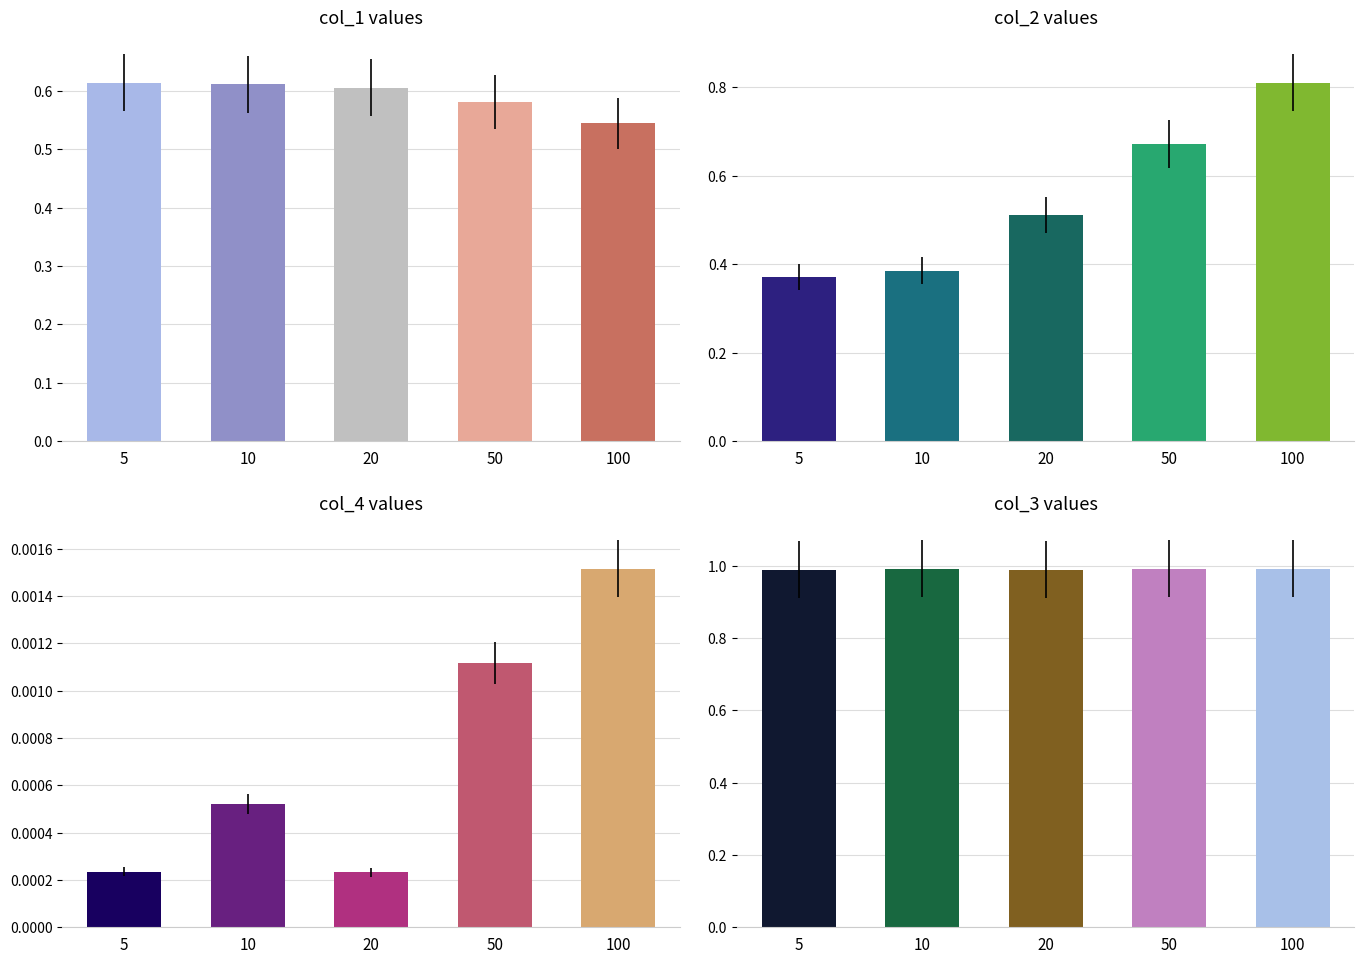

What is the difference between the highest and lowest values at 5?

1.0